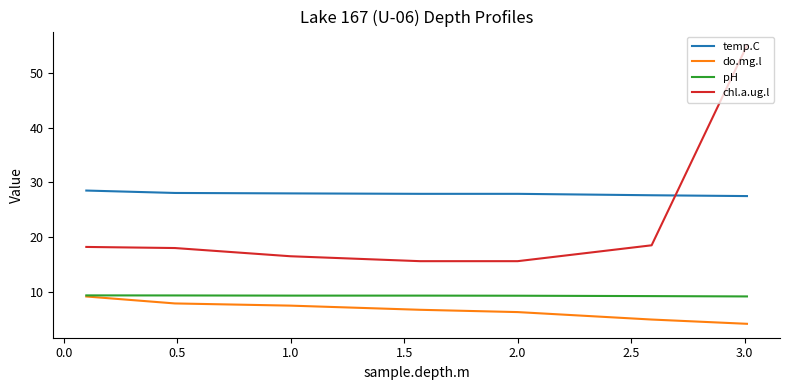

After their last crossing, which series has the higher values: temp.C or chl.a.ug.l?

chl.a.ug.l